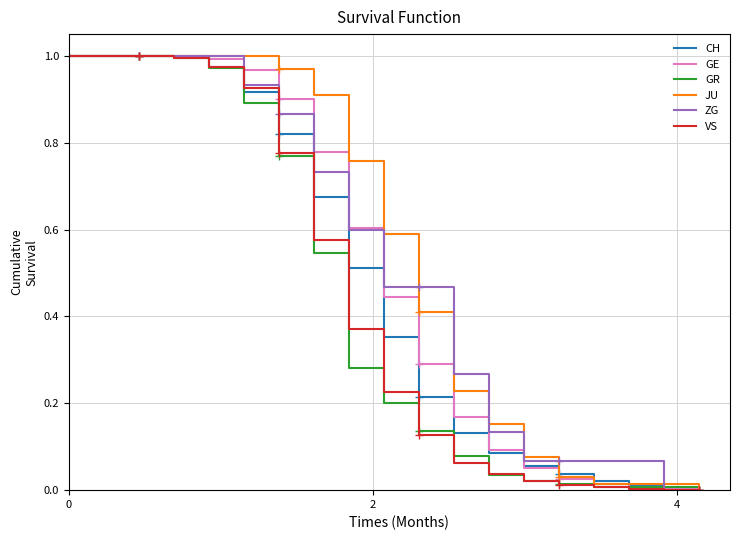

True or false: GR and VS intersect in this chart.

True